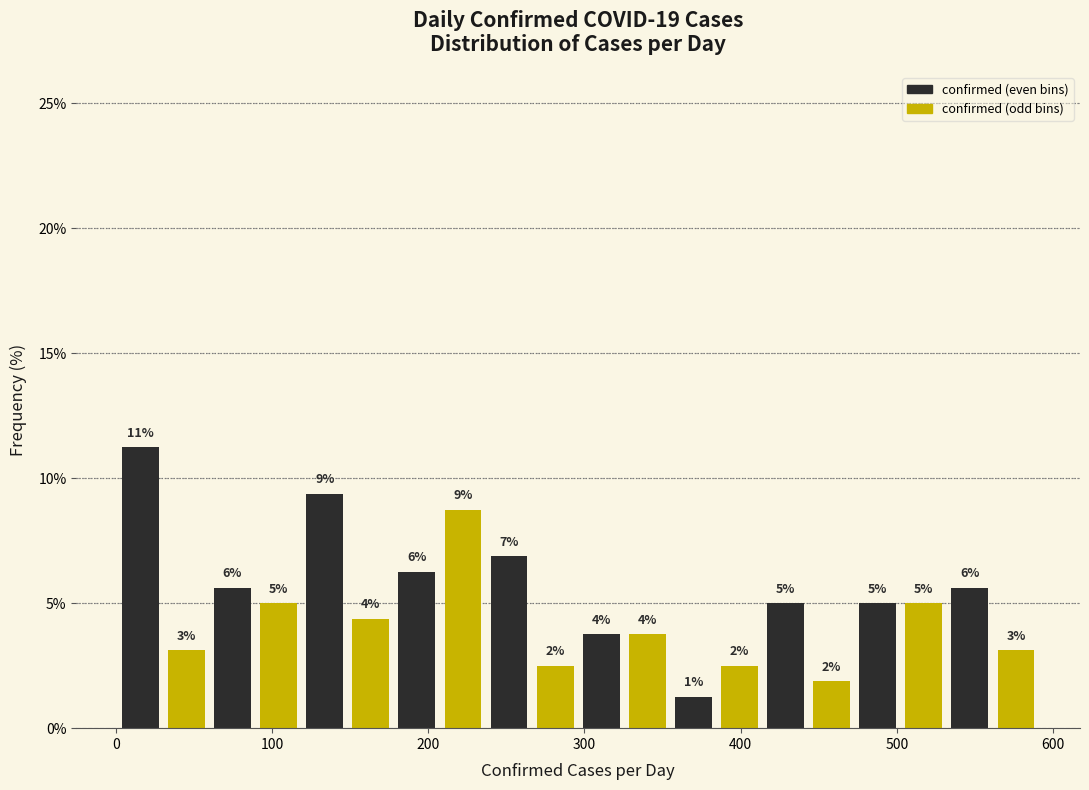

Read against the x-axis, roughly where is the centre of the tallest bar?

20